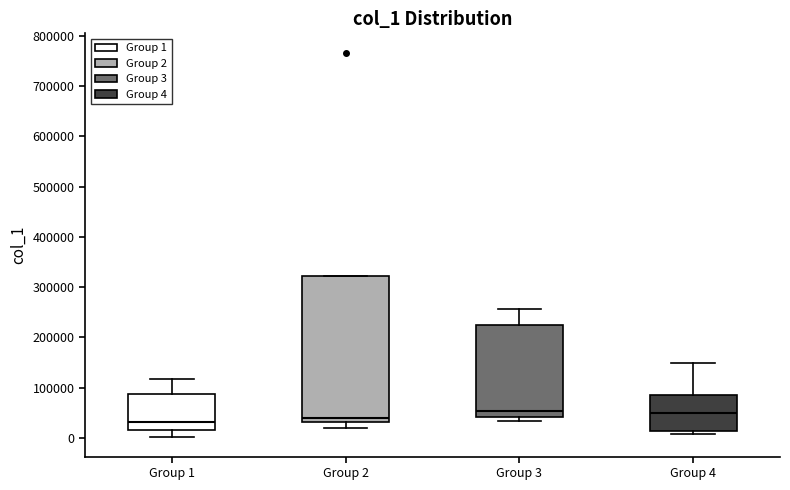

Reading left to right, transcribe this box plot: for each box, give where its median line is, the range the box spans, and where its two whiskers end, as read against the y-axis. The values are not printed on the chart, so give them approximately, as read against the axis.

Group 1: median 30000, box 20000 to 90000, whiskers 0 to 120000
Group 2: median 40000, box 30000 to 320000, whiskers 20000 to 320000
Group 3: median 50000, box 40000 to 230000, whiskers 30000 to 260000
Group 4: median 50000, box 10000 to 90000, whiskers 10000 (just below the box's lower edge) to 150000